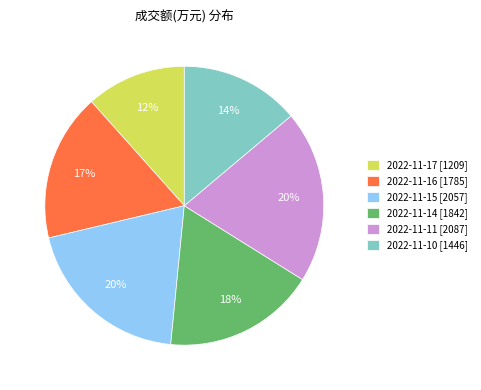

Is it true that 2022-11-16 is 12% of the pie?

False